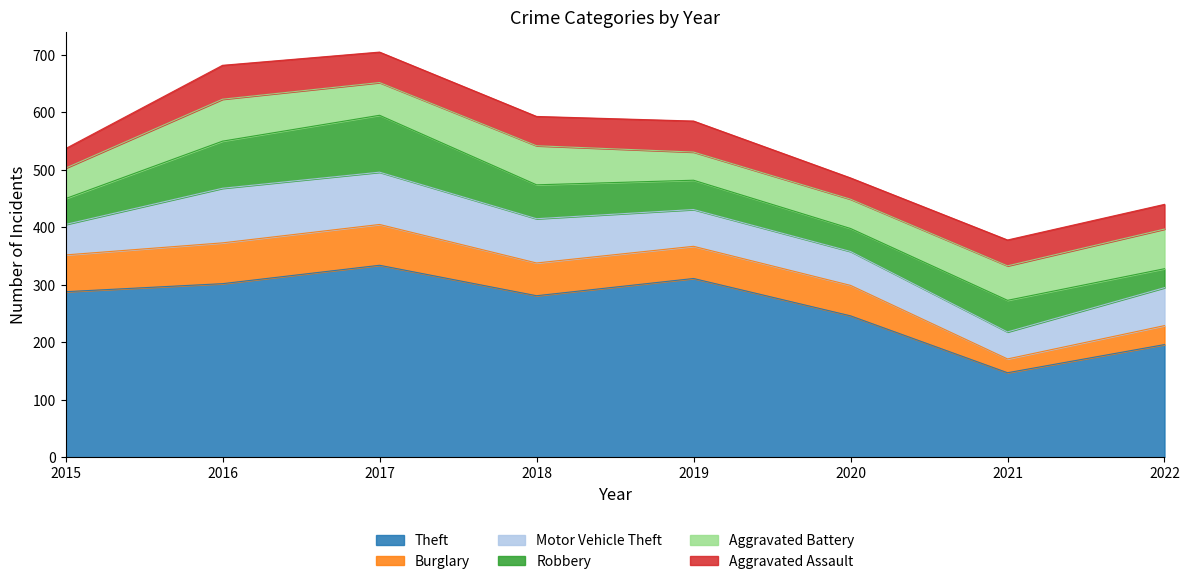

What is the average value of the Aggravated Battery series?

60